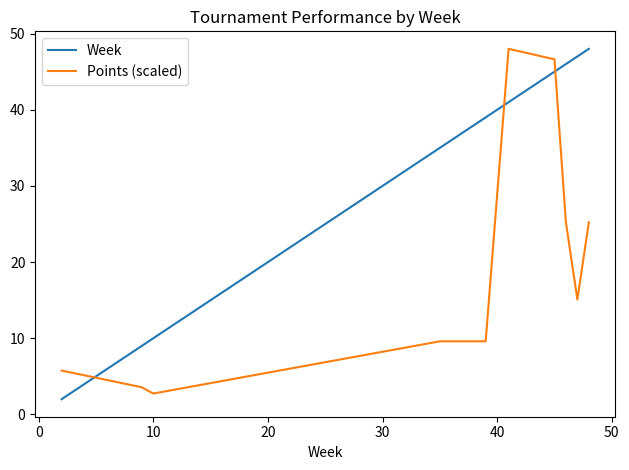

What is the difference between the second highest and second lowest values in the Points (scaled) series?

43.1